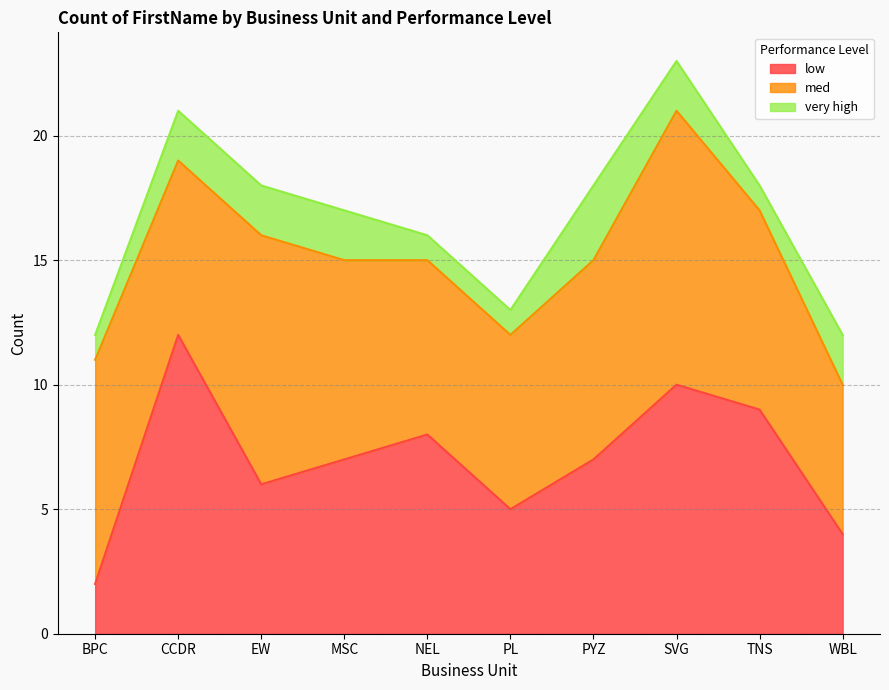

What is the sum of the med values at PYZ and TNS?

16